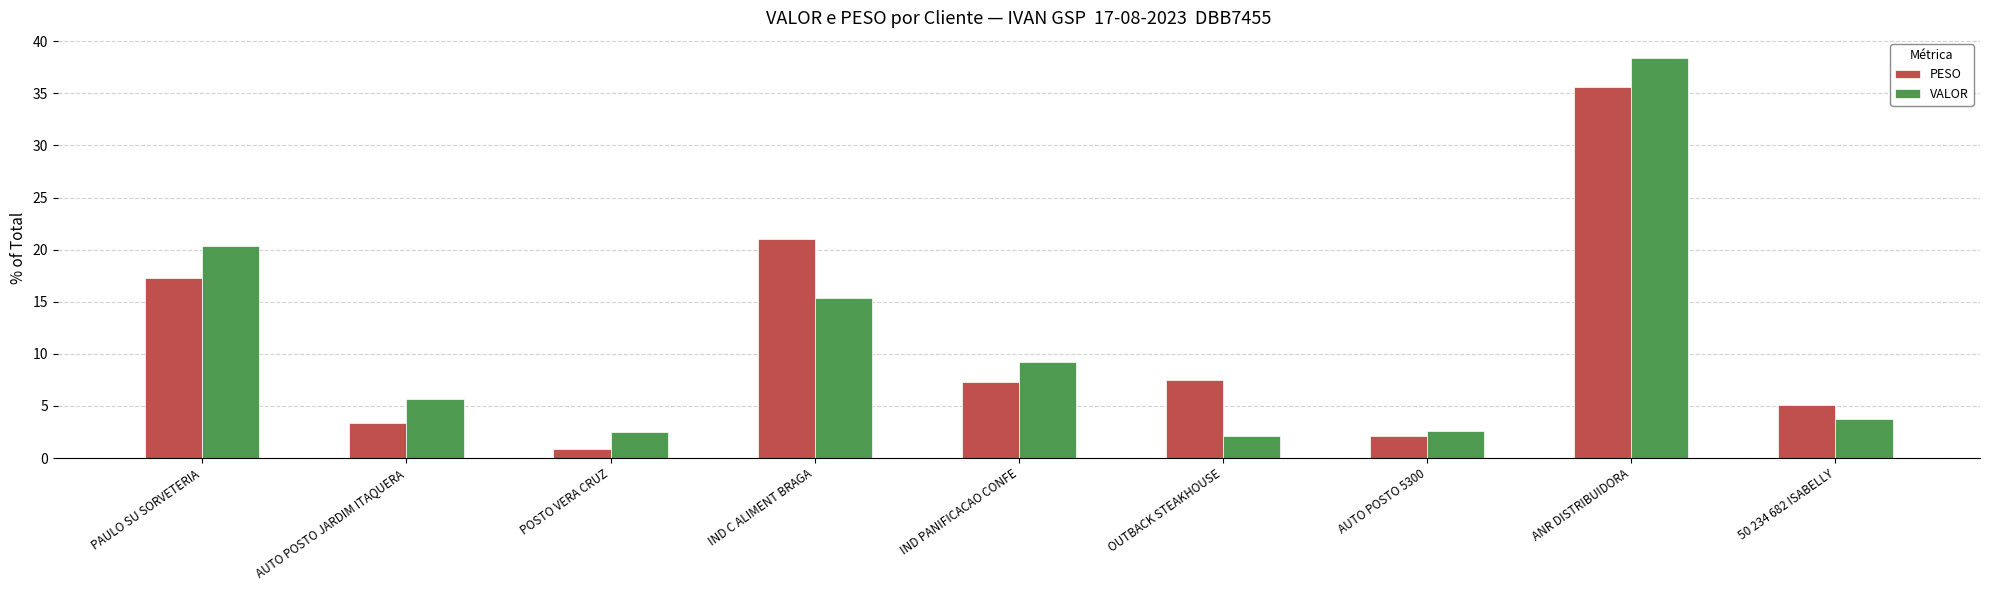

Is the value of PESO at AUTO POSTO JARDIM ITAQUERA greater than the value of VALOR at 50 234 682 ISABELLY?

No